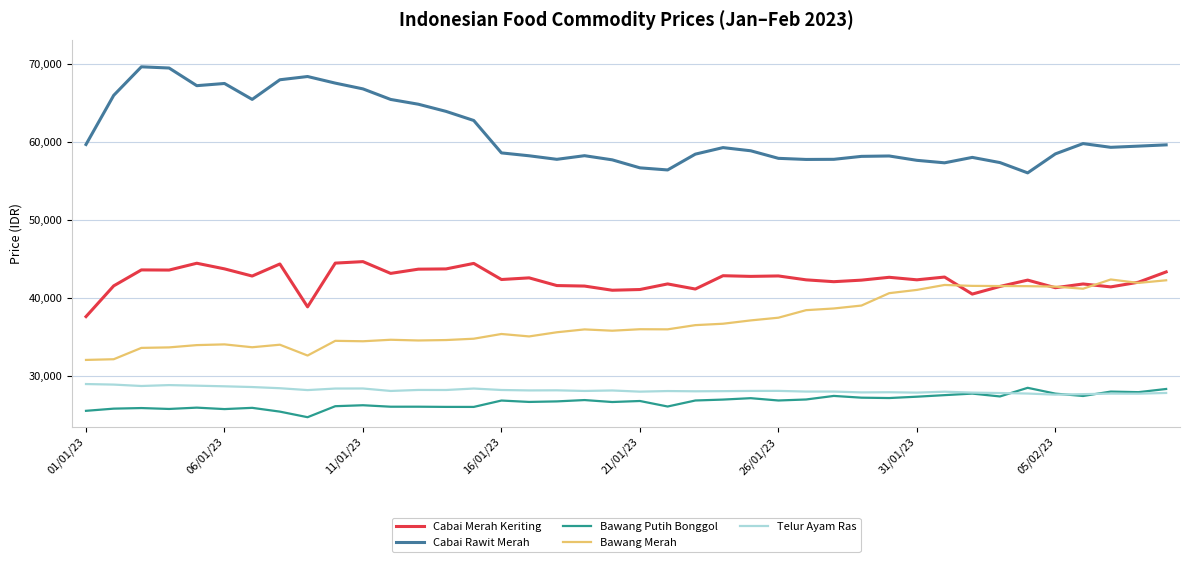

Which series has the largest total across all categories?

Cabai Rawit Merah